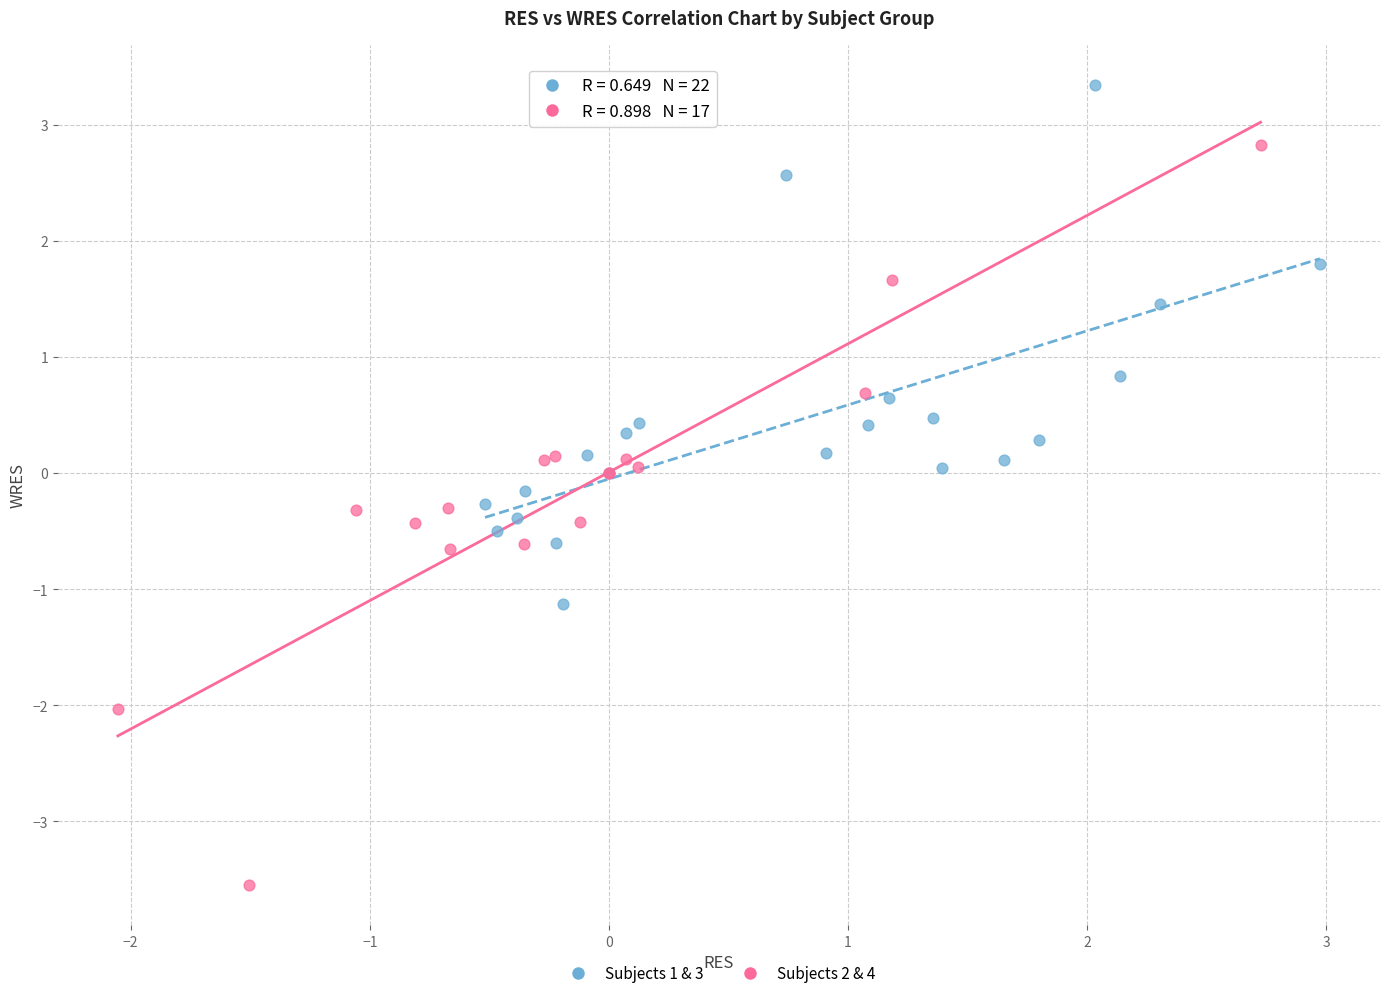

Which series reaches the maximum Y coordinate?

Subjects 1 & 3